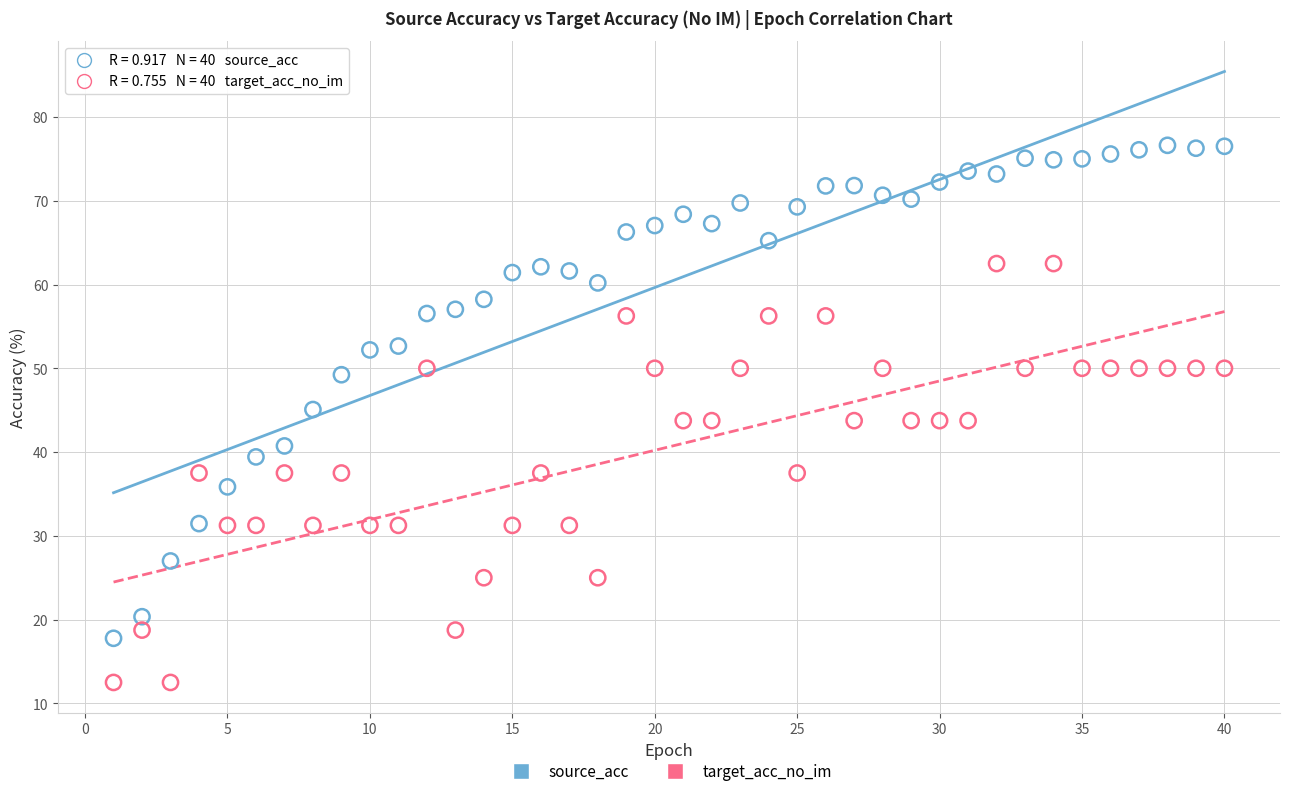

Which series reaches the minimum Y coordinate?

target_acc_no_im